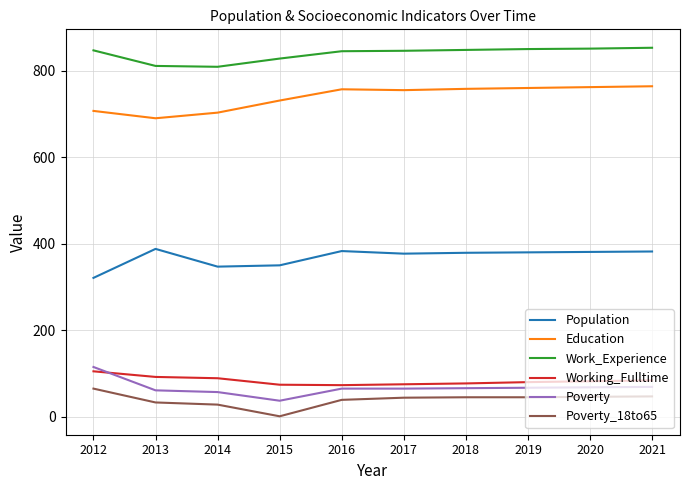

What are all the series names shown in the legend?

Population, Education, Work_Experience, Working_Fulltime, Poverty, Poverty_18to65